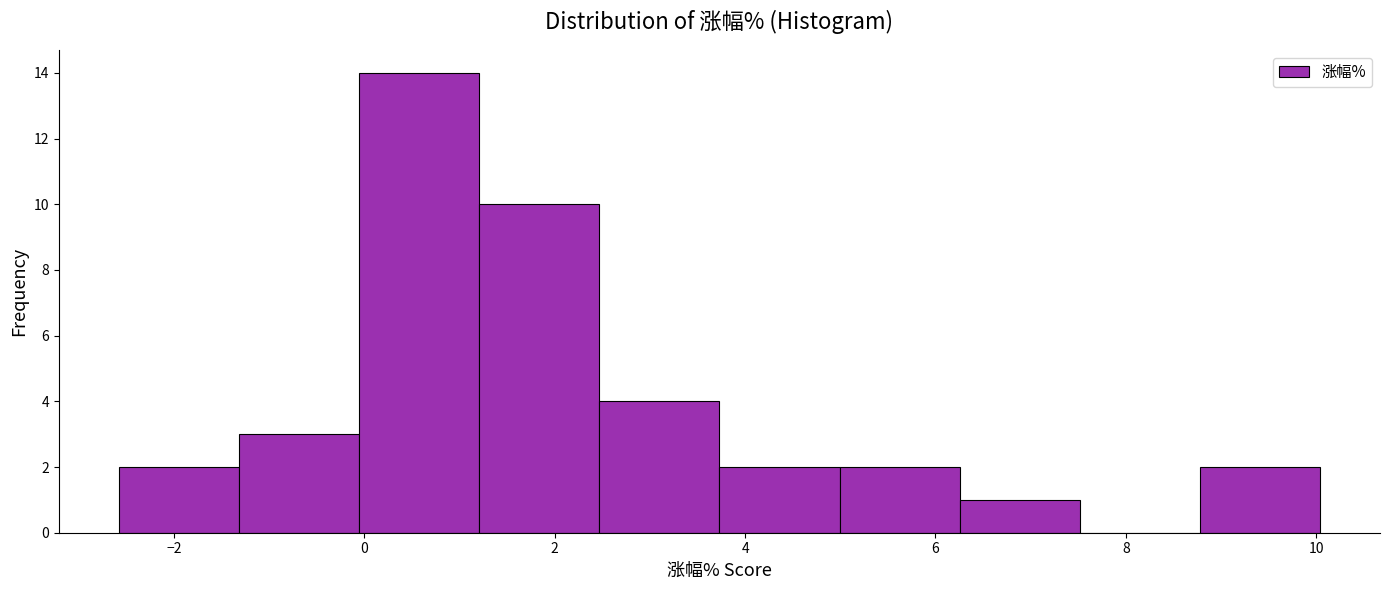

How tall is the bar that spans 2.4 to 3.8 on the x-axis? Neither the bar edges nor the heights are printed on the chart, so give them approximately, as read against the axes.

4